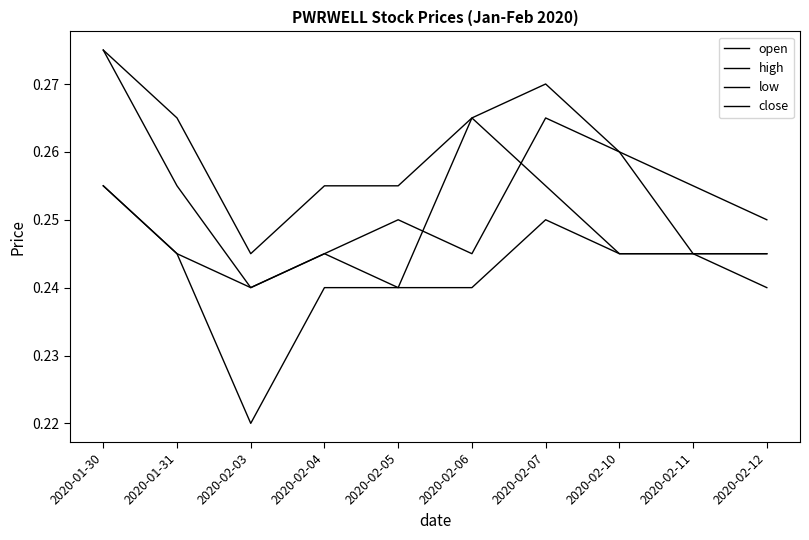

Reading left to right, what are all the values shown in this chart?

open: 0.3	0.3	0.2	0.2	0.2	0.2	0.3	0.3	0.2	0.2
high: 0.3	0.3	0.2	0.3	0.3	0.3	0.3	0.3	0.3	0.2
low: 0.3	0.2	0.2	0.2	0.2	0.2	0.2	0.2	0.2	0.2
close: 0.3	0.2	0.2	0.2	0.2	0.3	0.3	0.2	0.2	0.2